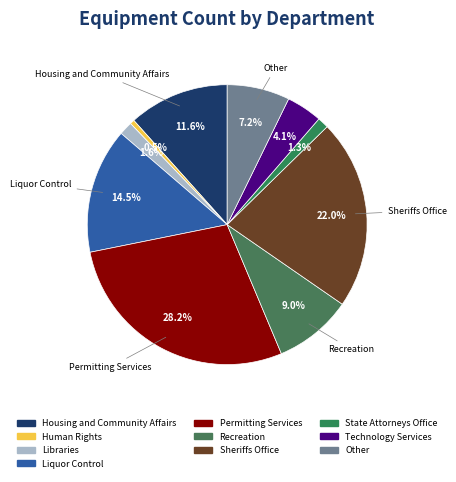

To the nearest percent, what is the average slice percentage?

10%